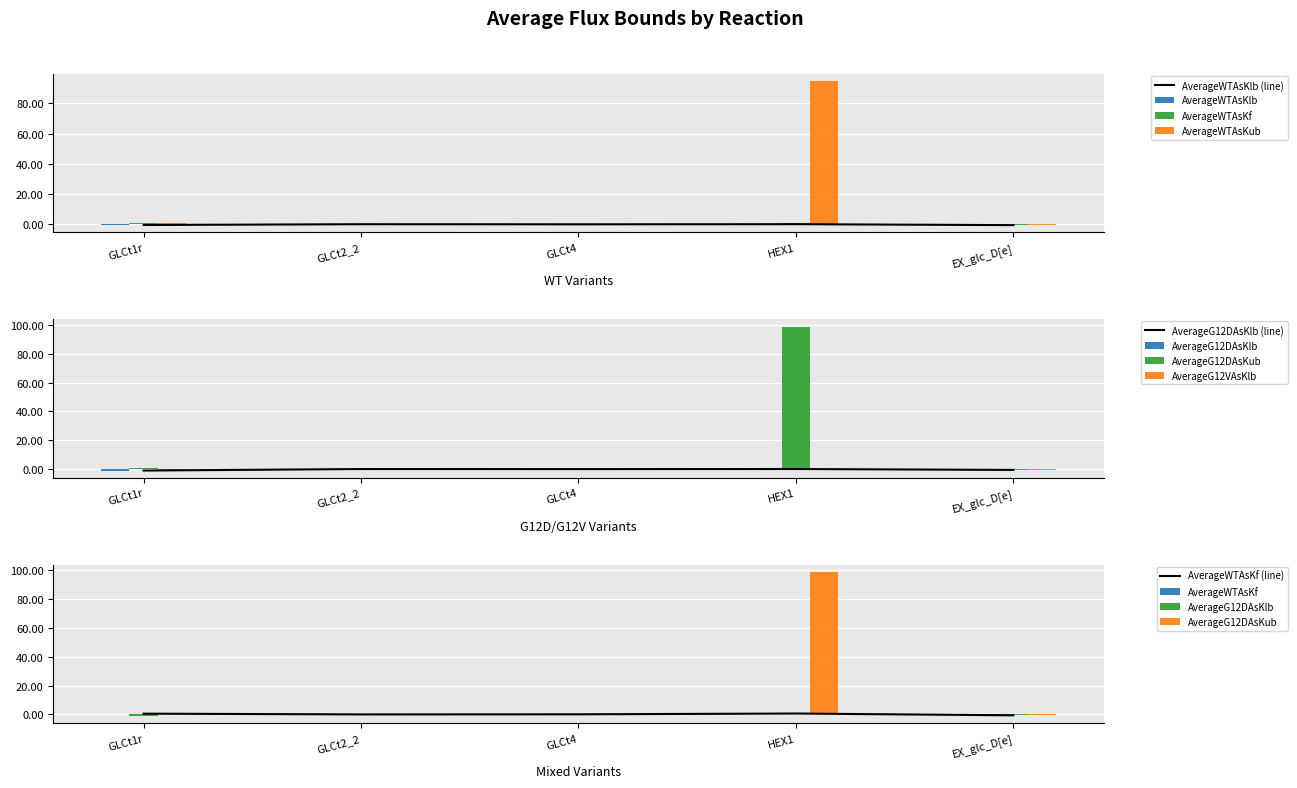

What is the difference between the AverageWTAsKlb values at GLCt1r and GLCt2_2?

0.5